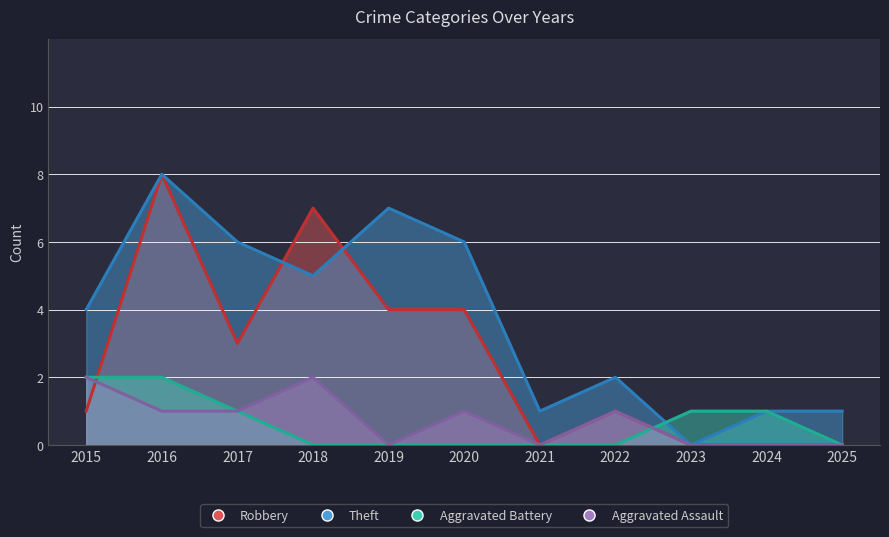

How many values in the Aggravated Assault series exceed 1?

2